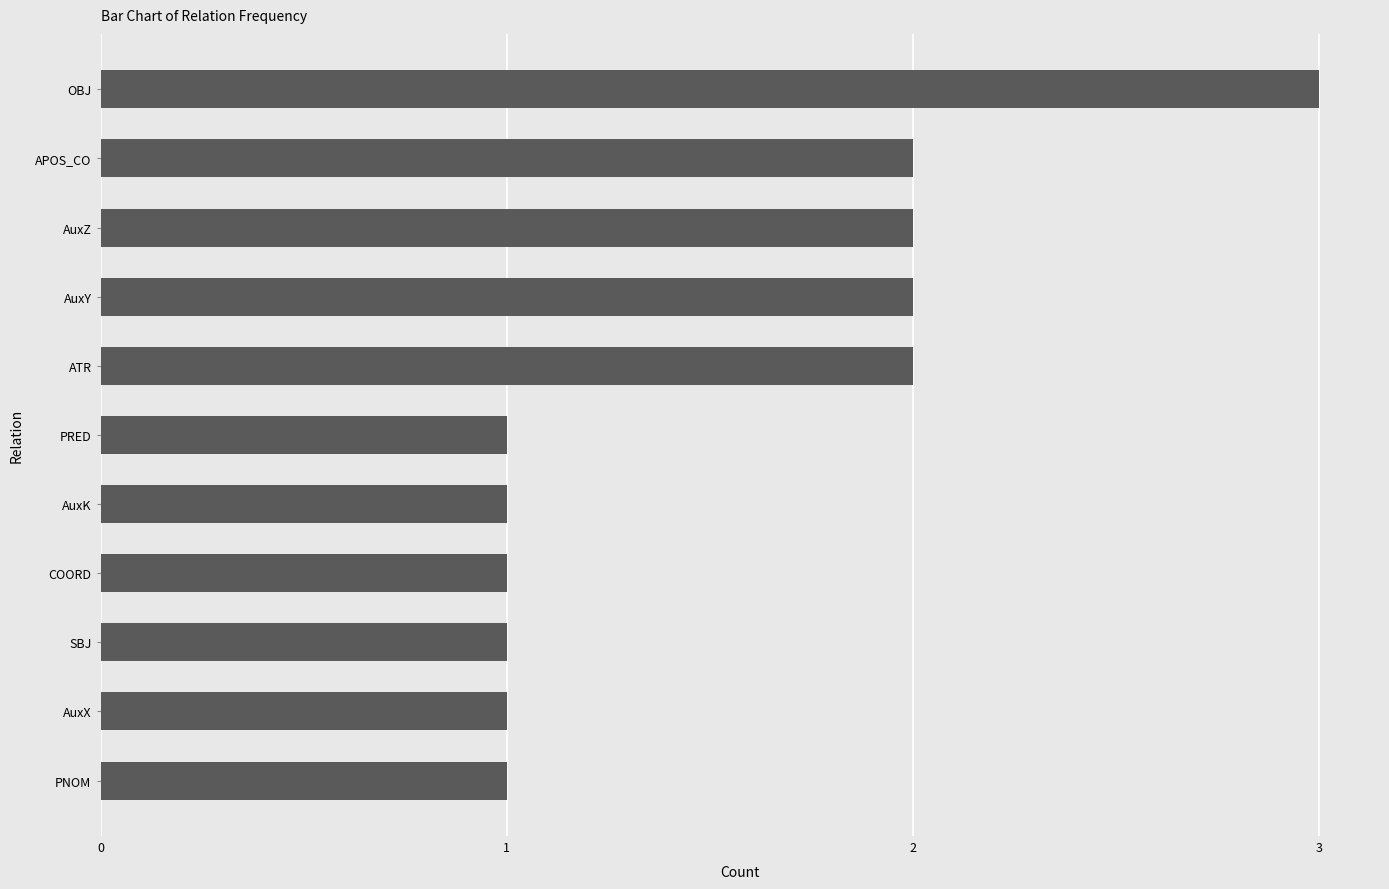

What is the average value?

2